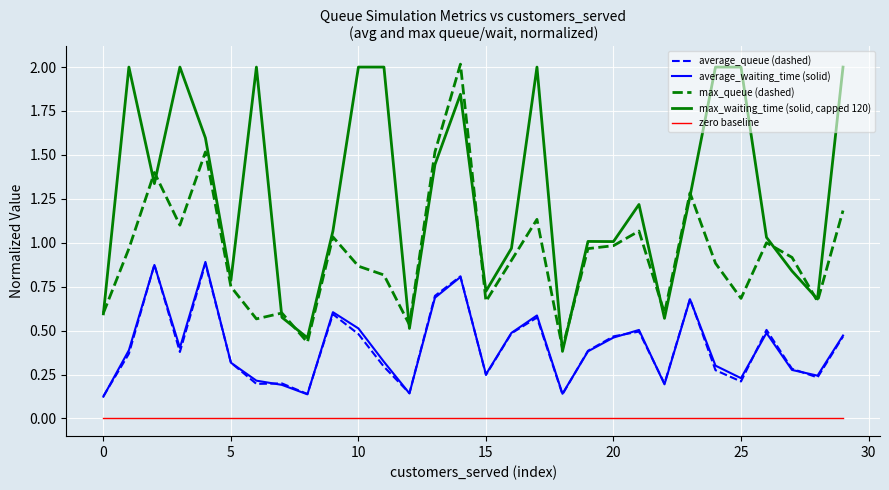

Which series has the largest total across all categories?

max_waiting_time (solid, capped 120)